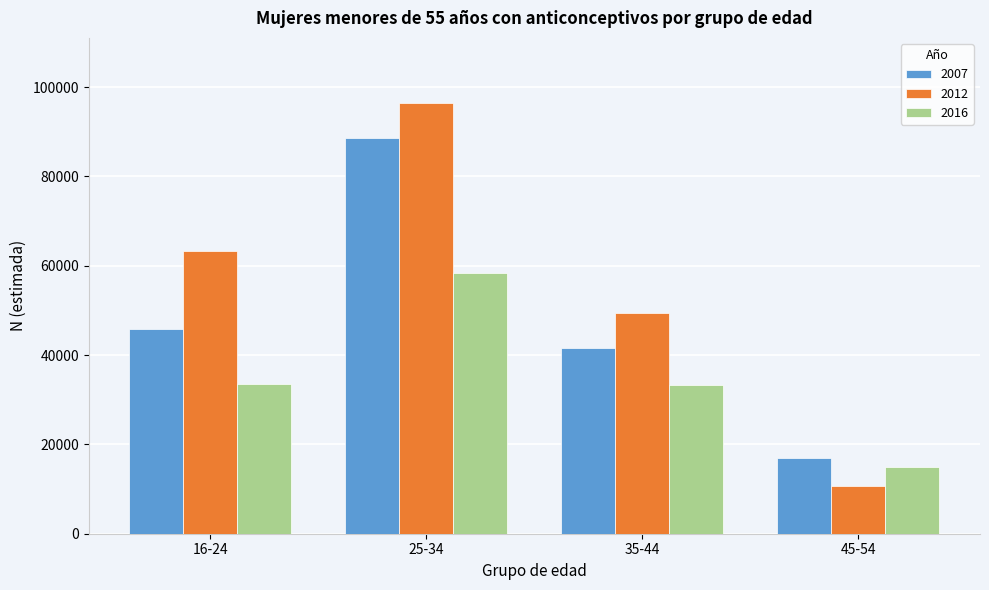

Read the 2007 value at 25-34, to the nearest 50.

88650